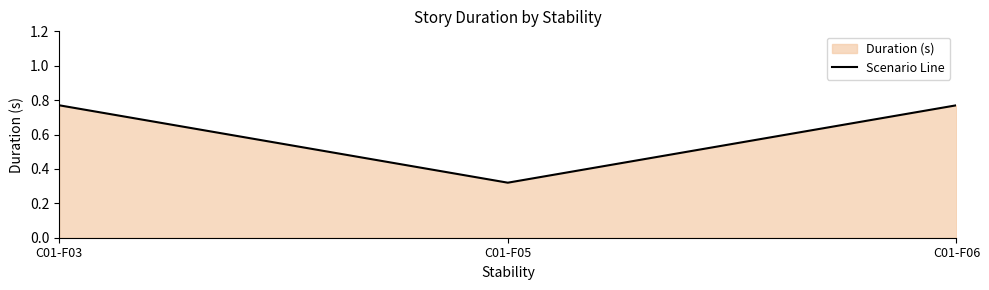

What is the sum of all values?

1.9